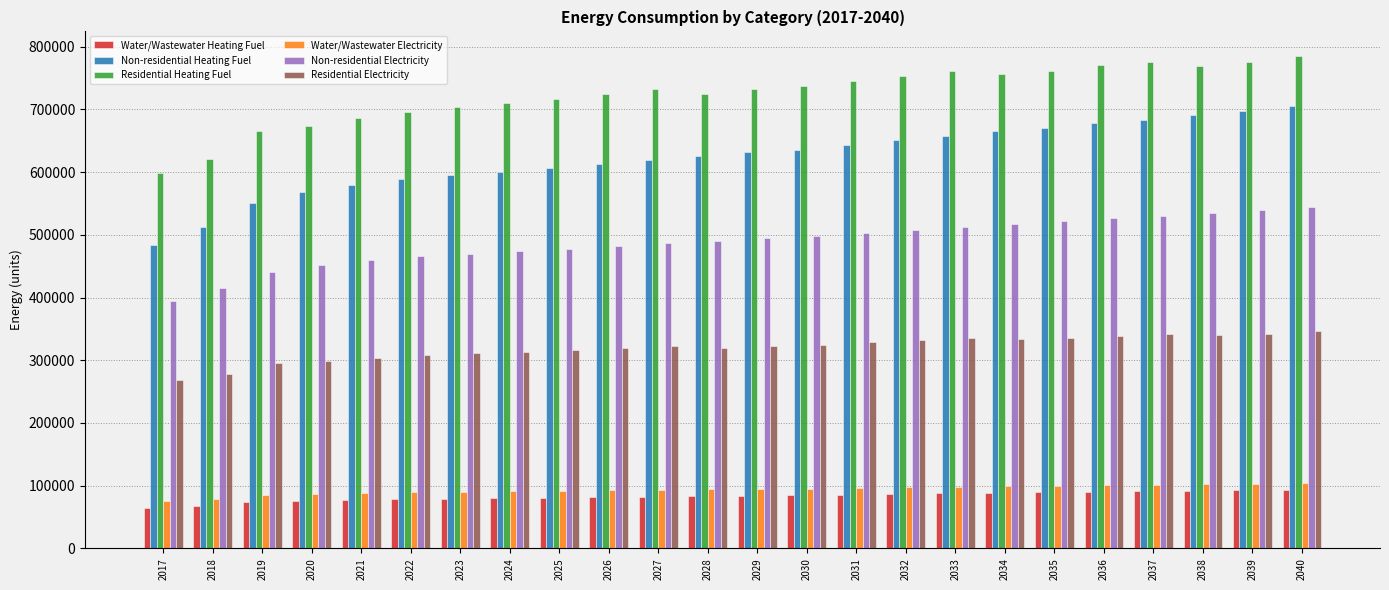

What is the difference between the maximum and minimum values in the Water/Wastewater Heating Fuel series?

29295.4